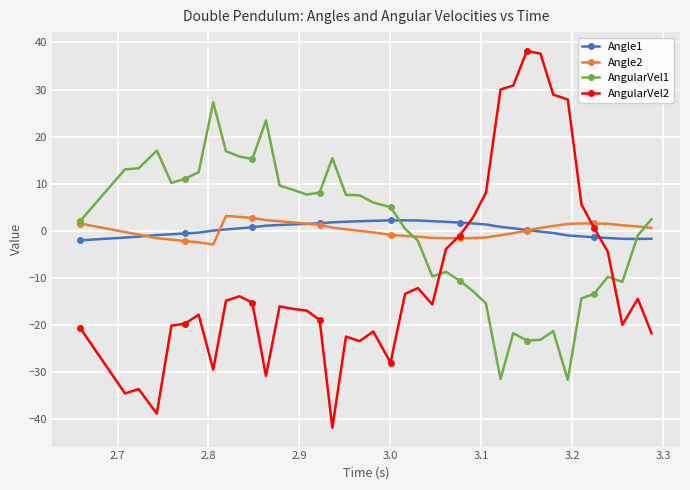

What is the value of the AngularVel2 point at the 22nd from the left?

-13.5